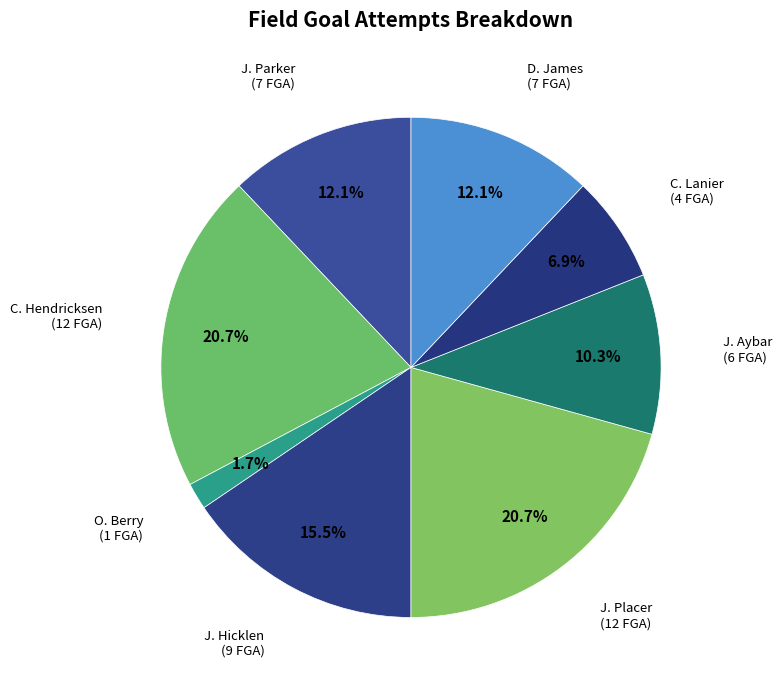

How many slices are in this pie chart?

8